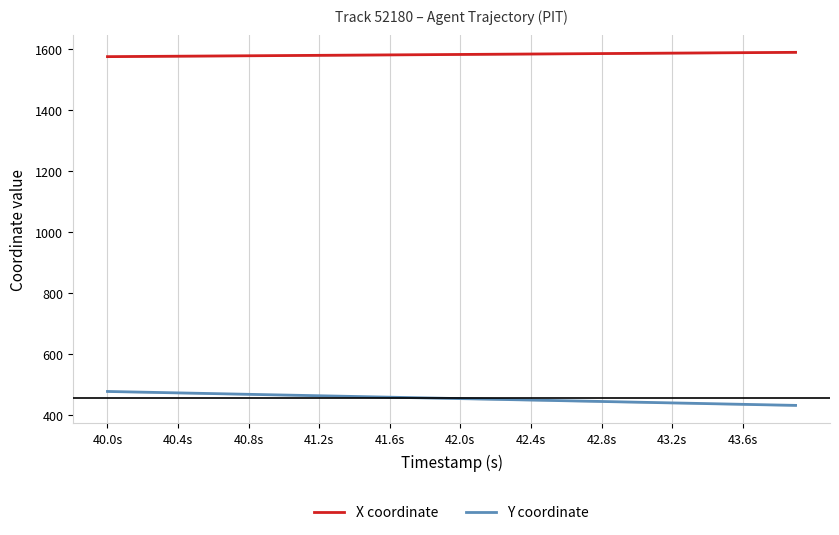

Does the chart have visible grid lines?

Yes